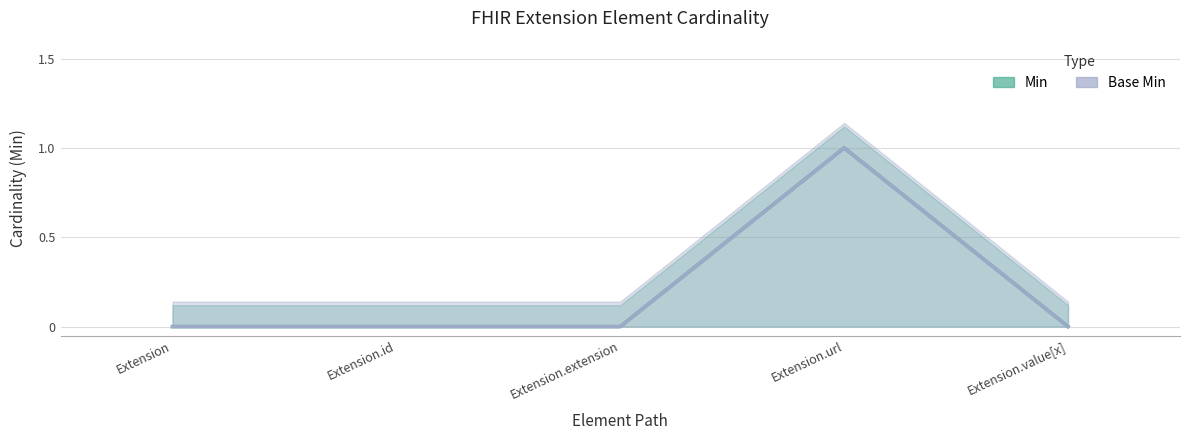

Read the Min value at Extension.url.

1